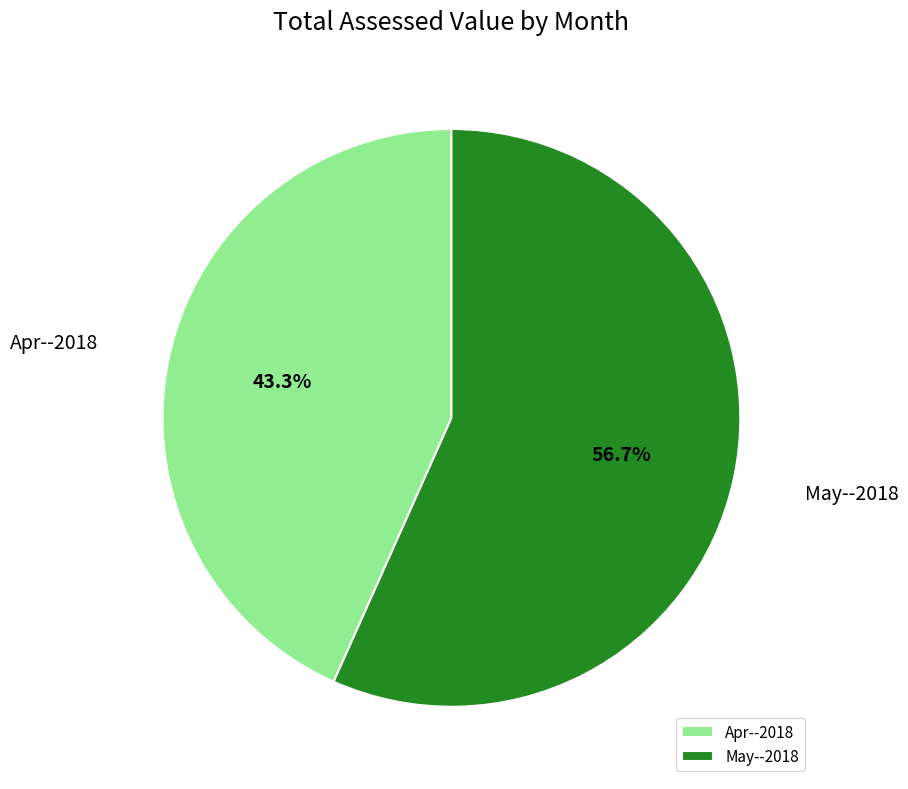

Rank the categories by value from lowest to highest.

Apr--2018, May--2018